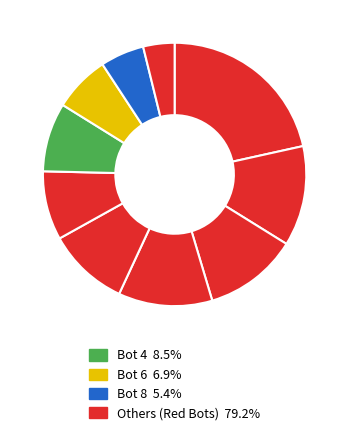

How many segments does this pie chart have?

10